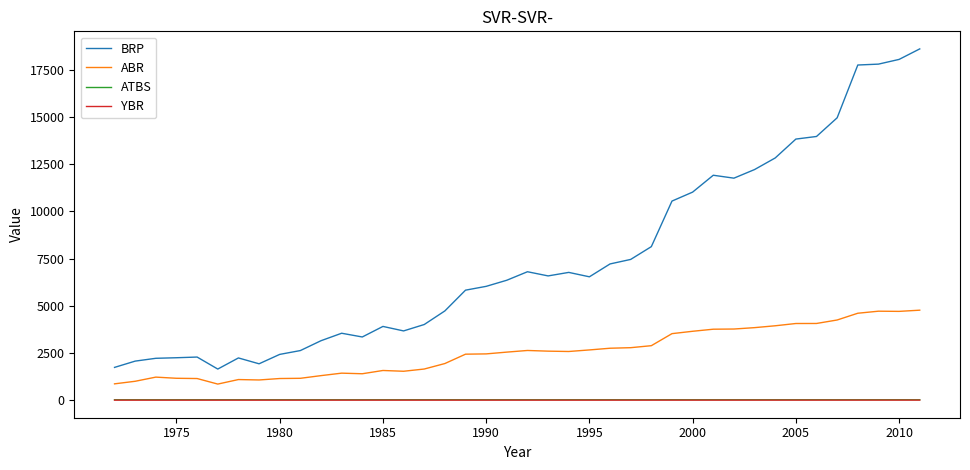

What is the maximum value shown in the chart?

18616.0